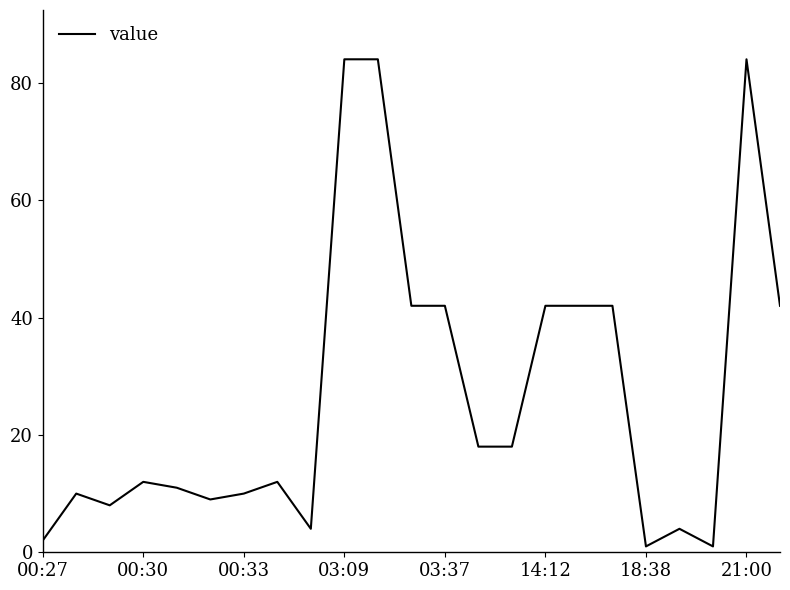

What is the greatest value displayed?

84